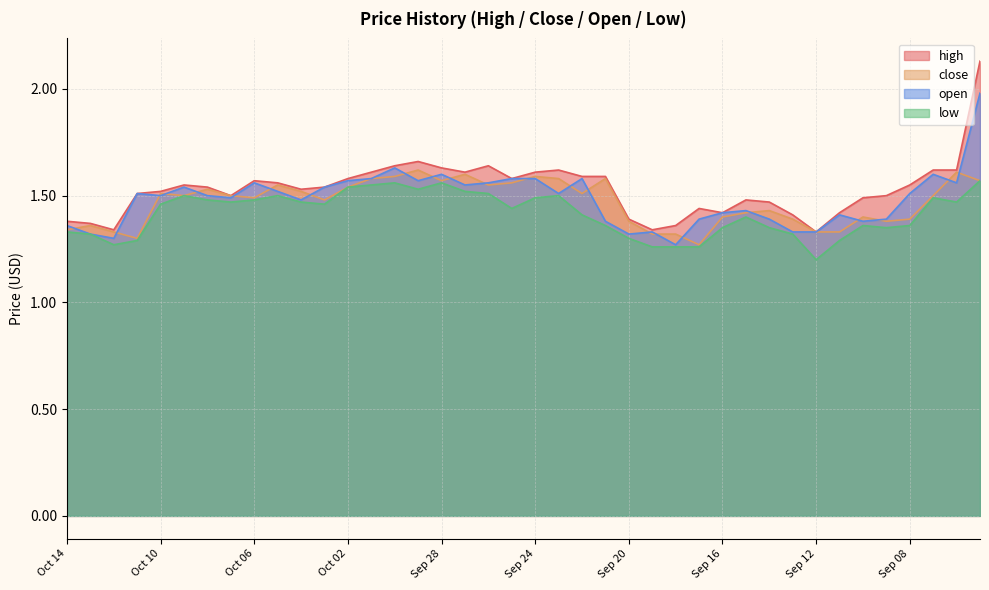

Count the number of data series in this chart.

4